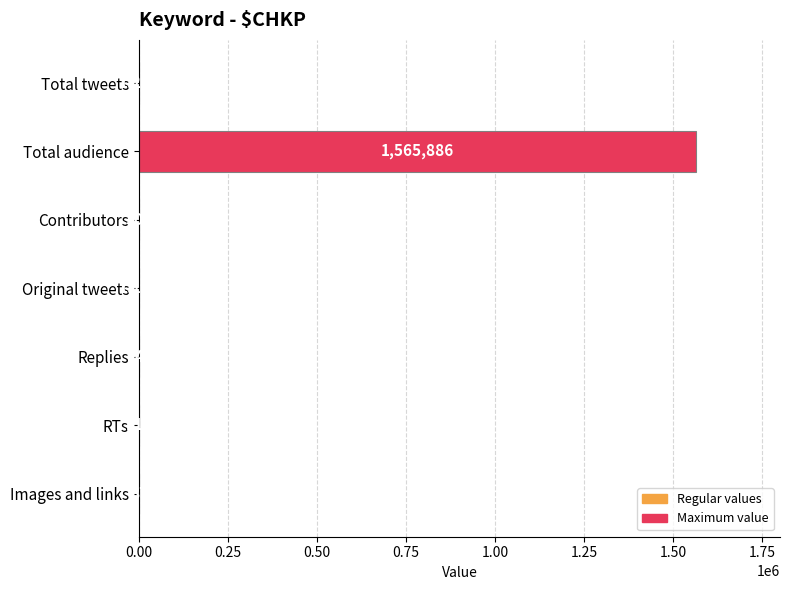

Is it true that the value at Images and links is 87?

True